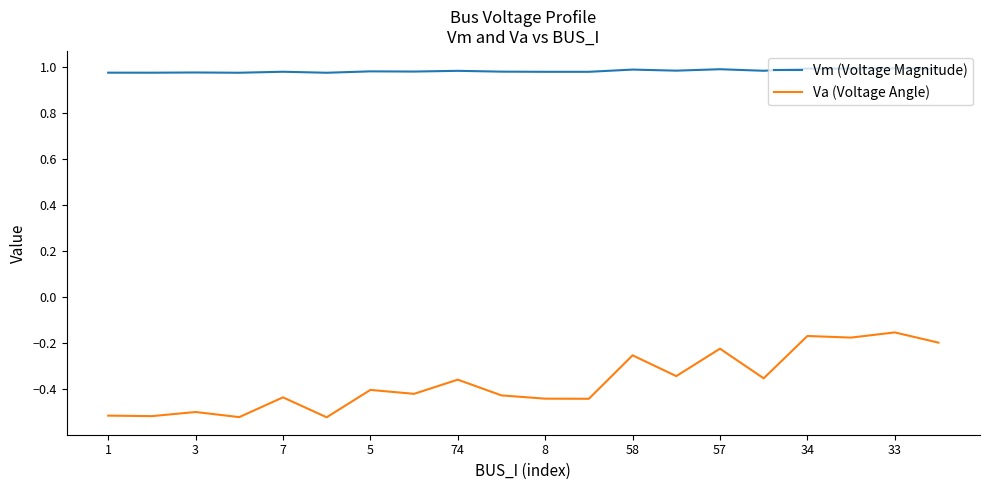

Which series has the largest total across all categories?

Vm (Voltage Magnitude)